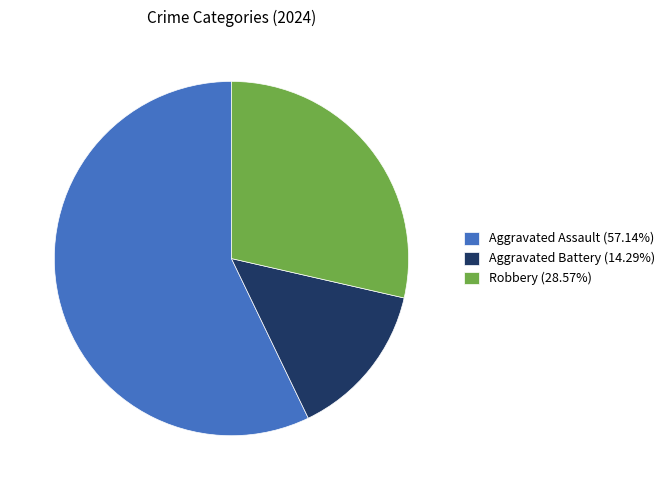

Is Aggravated Battery (14.29%) the majority of the pie?

No